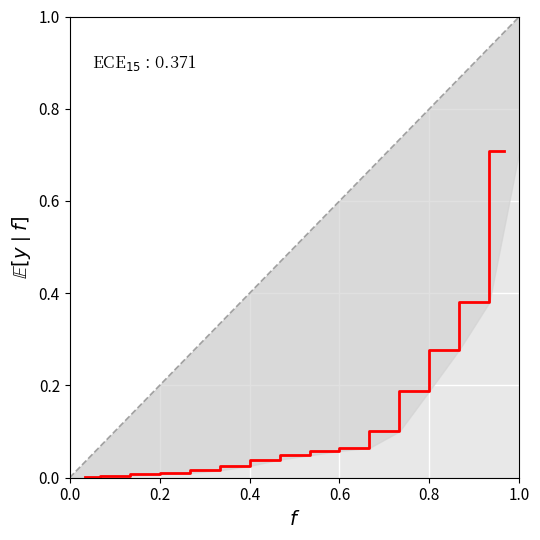

True or false: the data has more than 2 interior local peaks.

False